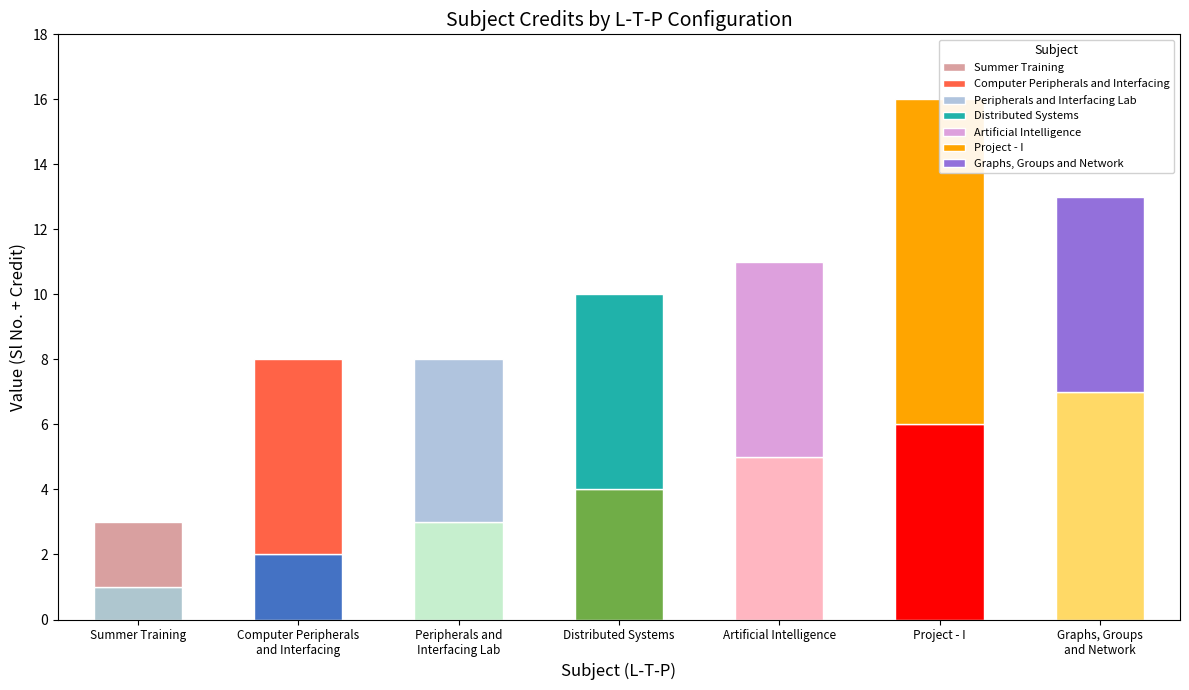

What value does the Sl No. series have at 0-1-3?

3